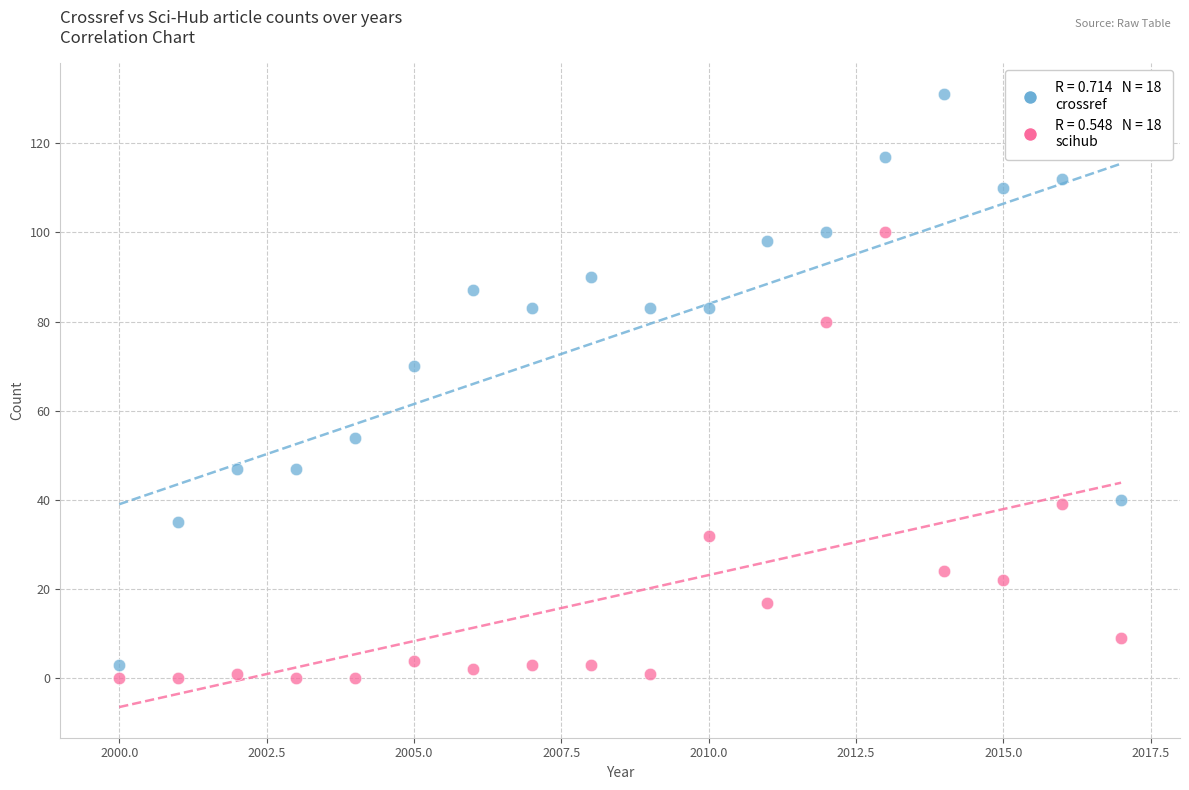

Across all series, what Y value is closest to 65?

70